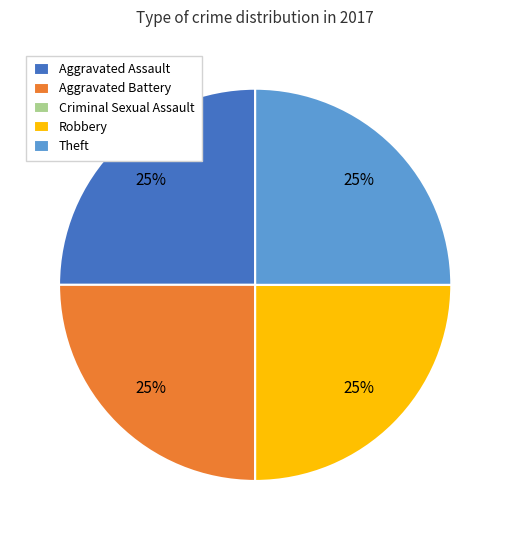

Is there a majority slice in this chart?

No